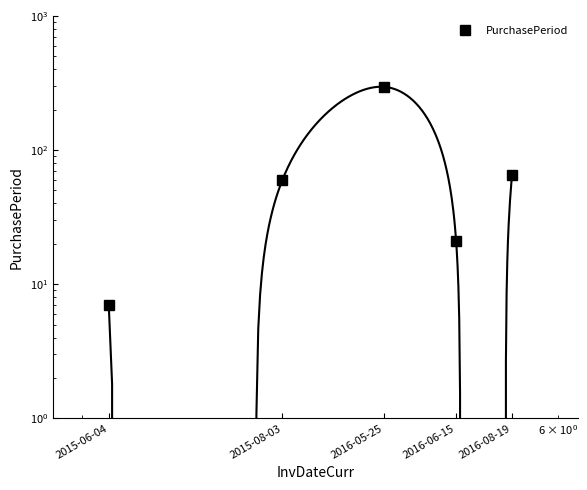

The chart shows a value of 31 at 2015-08-03. True or false?

False